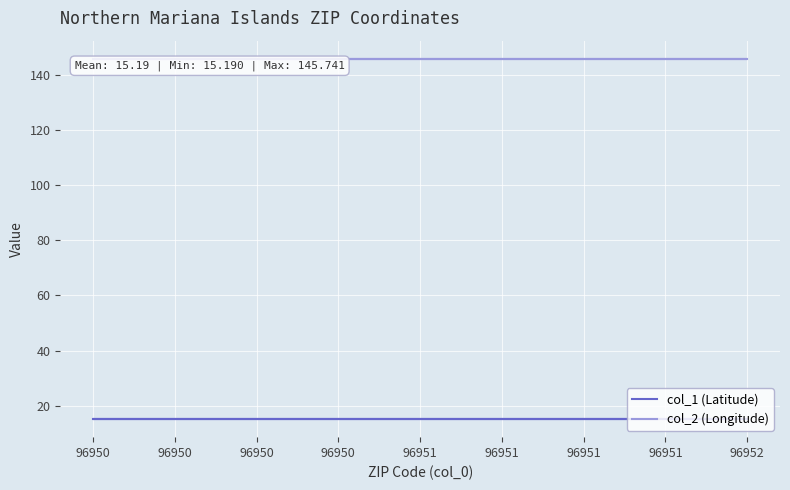

Rank the series by their average value, from lowest to highest.

col_1 (Latitude), col_2 (Longitude)